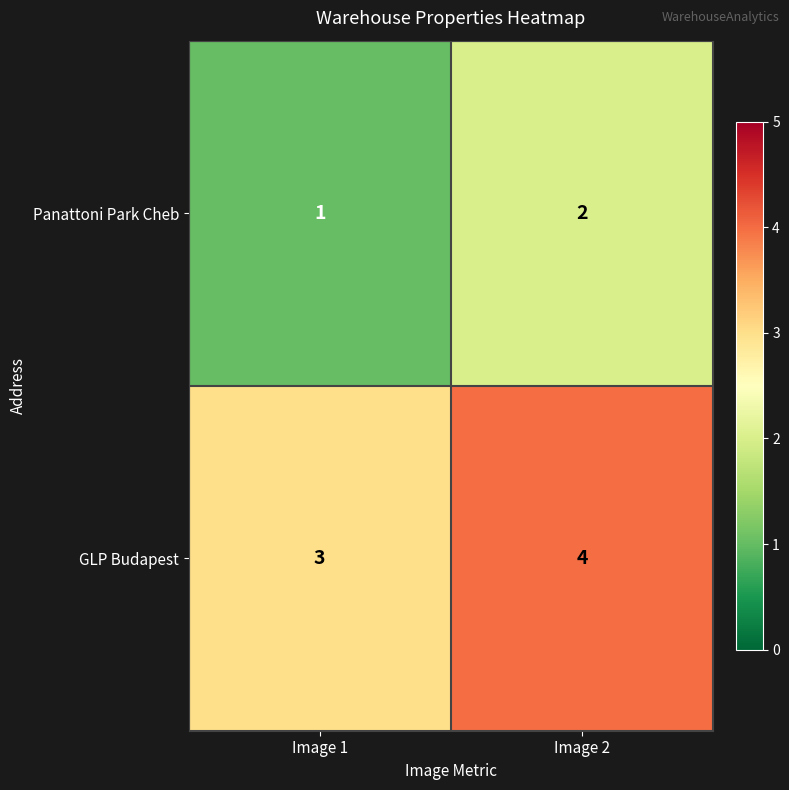

What is the smallest value displayed?

1